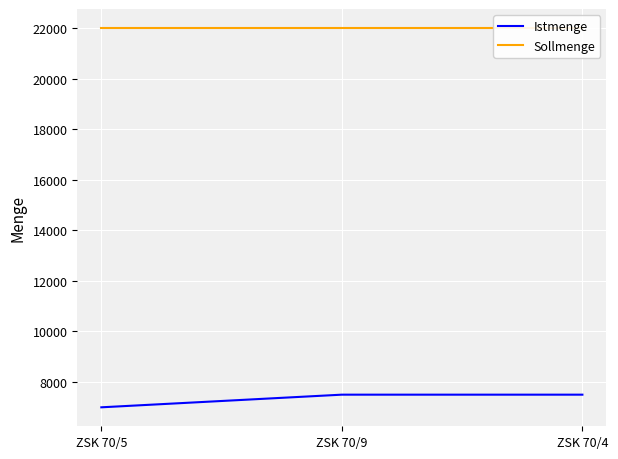

Reading right to left, list all the values displayed in this chart.

Istmenge: 7500	7500	7000
Sollmenge: 22000	22000	22000